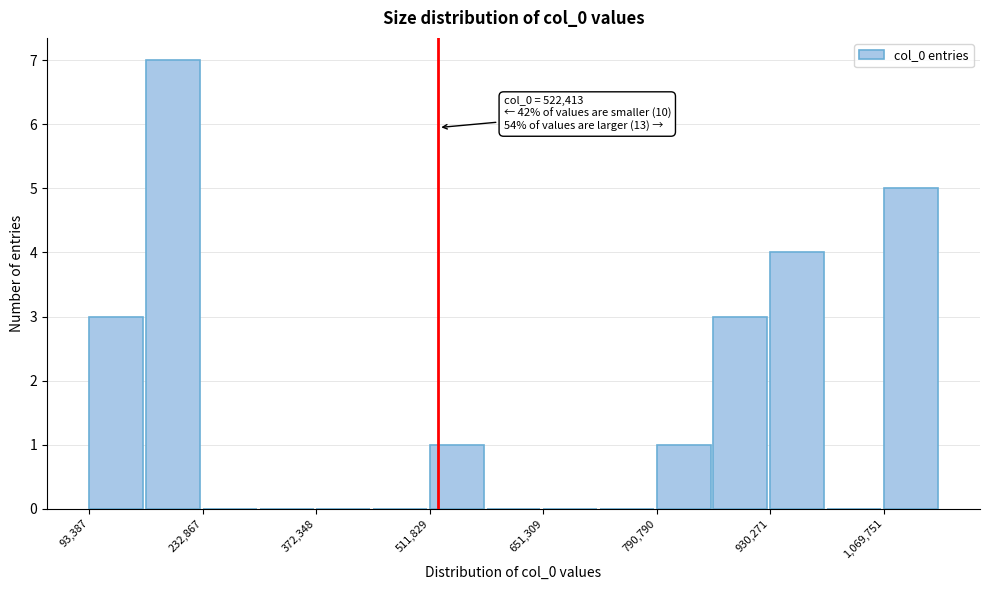

Read against the x-axis, roughly where is the centre of the tallest bar?

200000